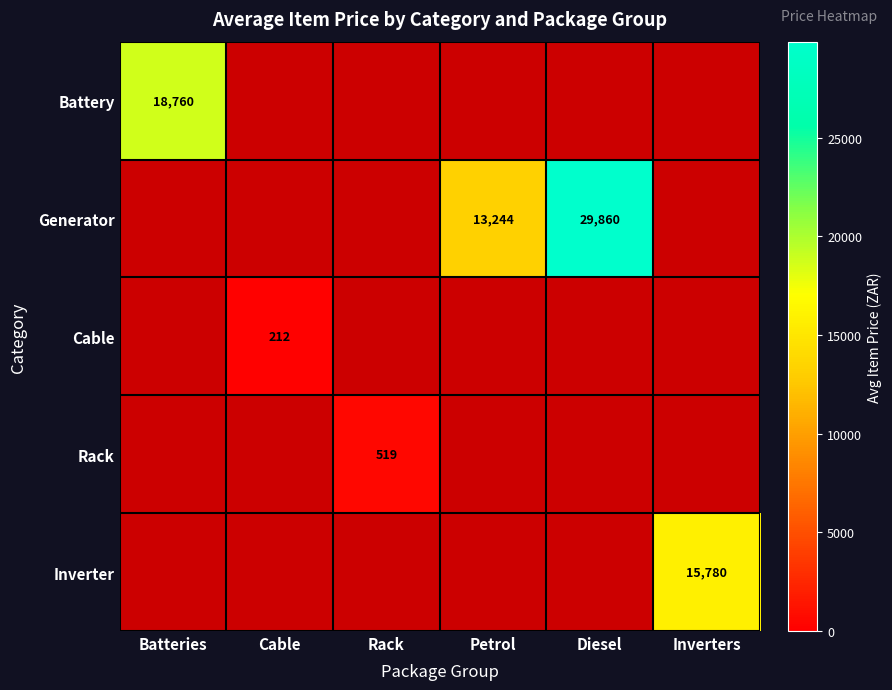

At which category is the sum across all series the highest?

Diesel